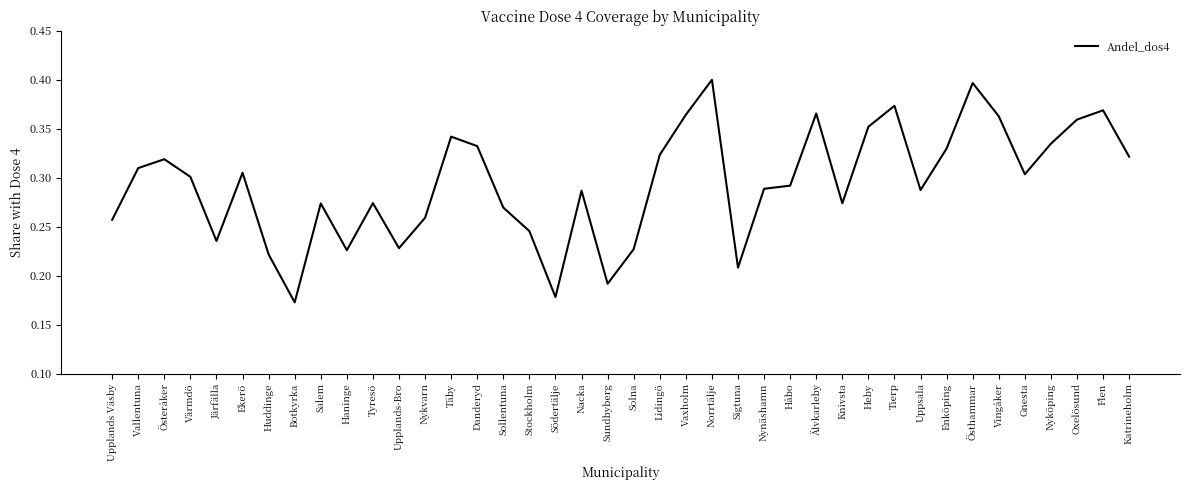

What is the change in value from Uppsala to Flen?

+0.1